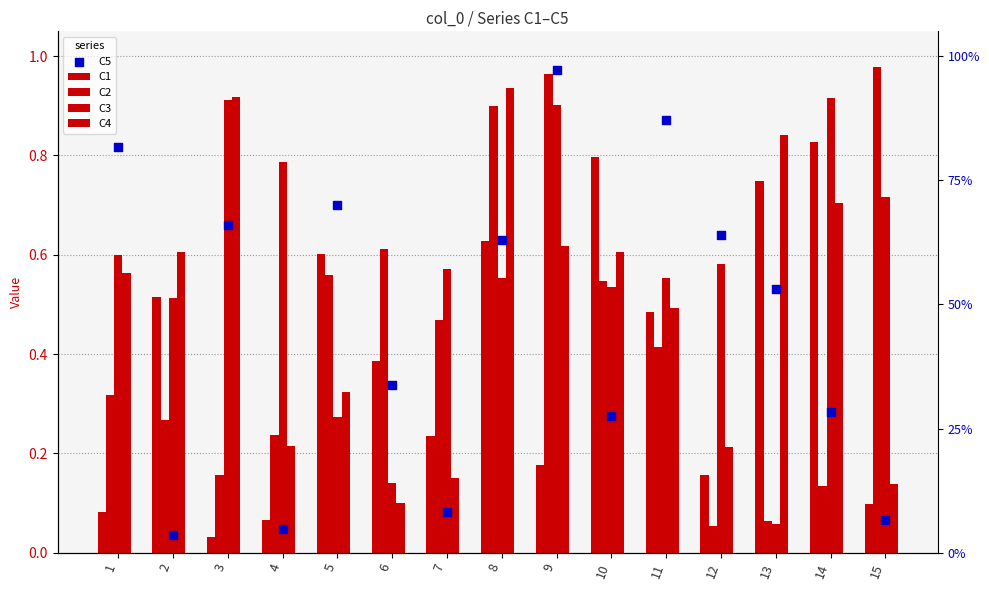

At which category is the sum across all series the highest?

8